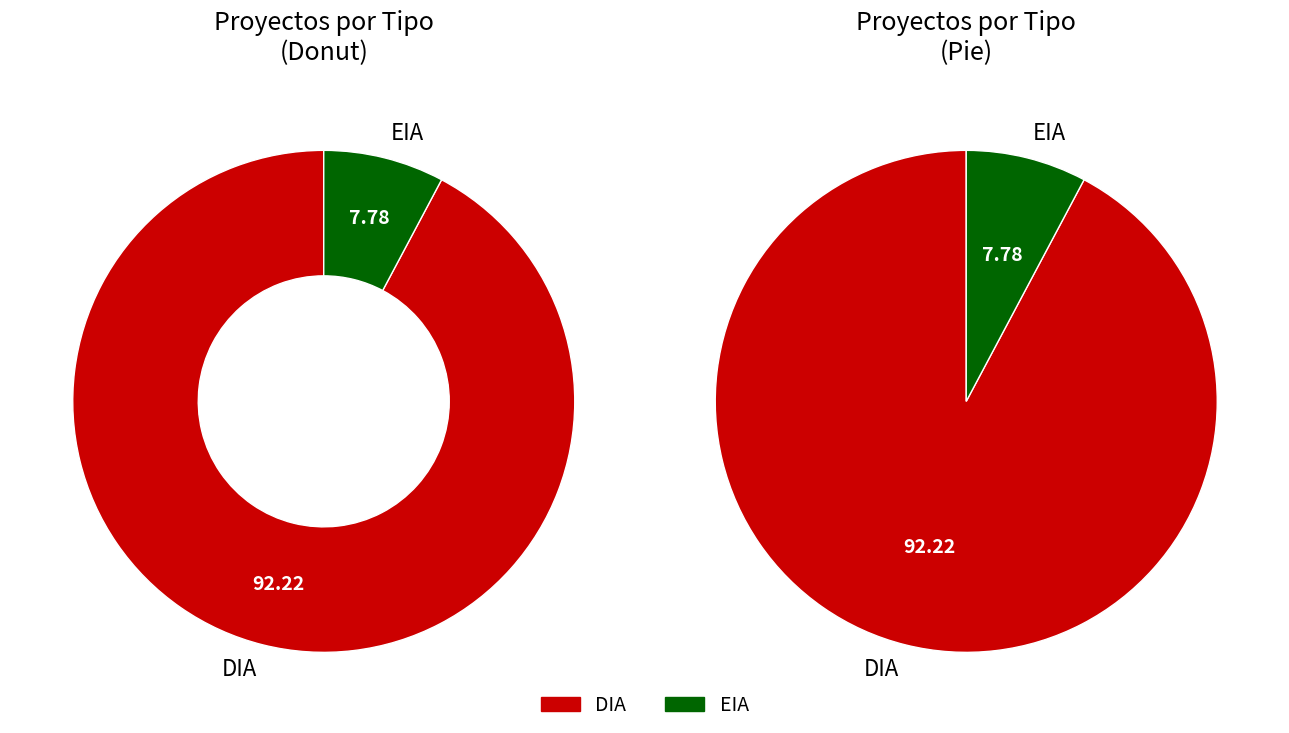

Does DIA account for over 50% of the chart?

Yes